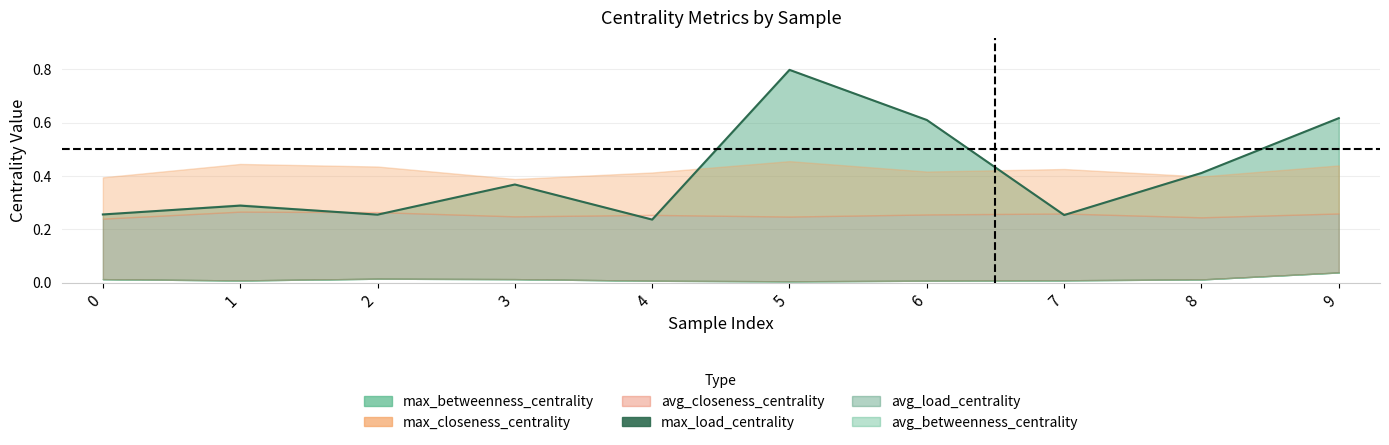

The chart shows a value of 0.4 at 3. True or false?

True